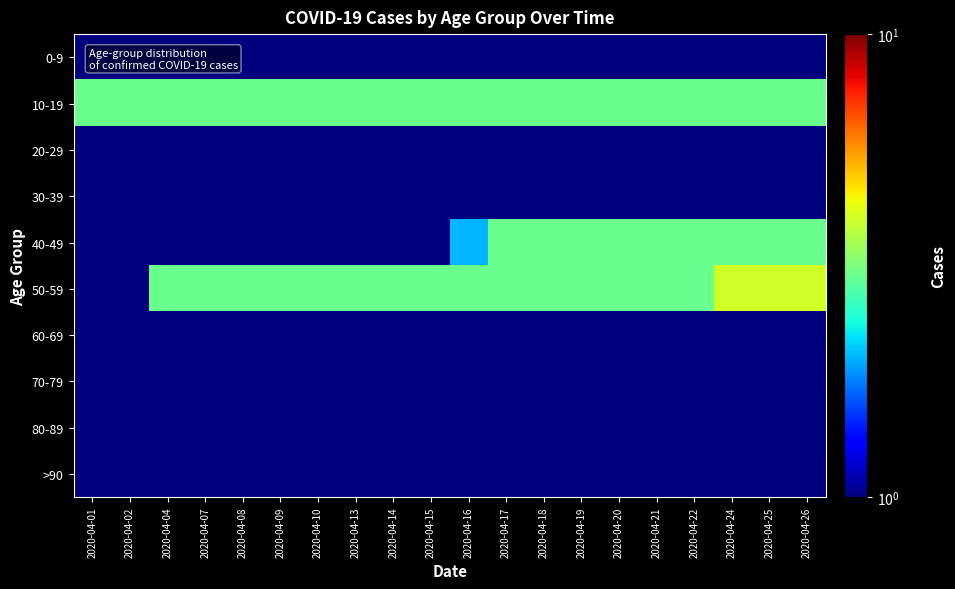

Which has a higher value, 2020-04-14 or 2020-04-22?

2020-04-14